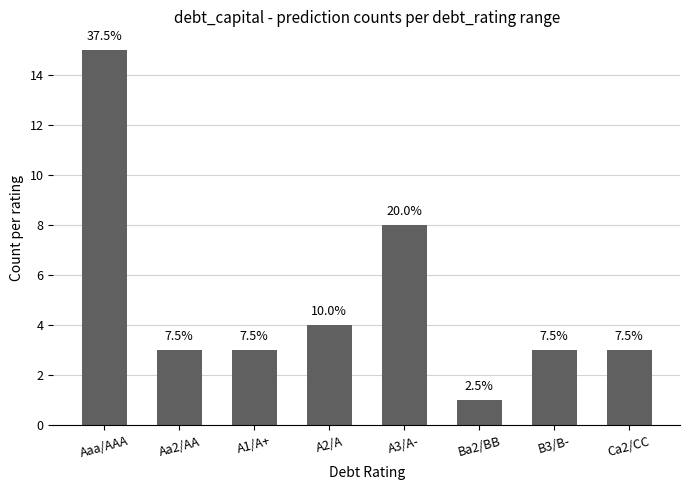

What is the sum of all values?

40